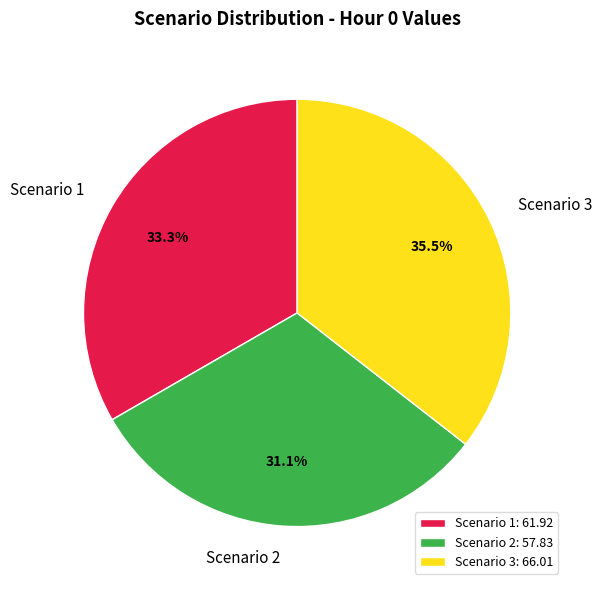

Rank the categories by value from lowest to highest.

Scenario 2, Scenario 1, Scenario 3